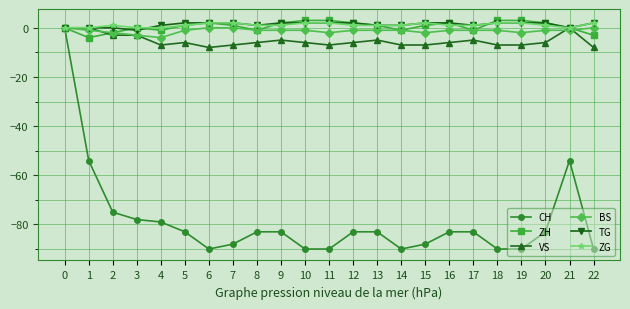

Between 5 and 19, which series saw the biggest shift?

CH